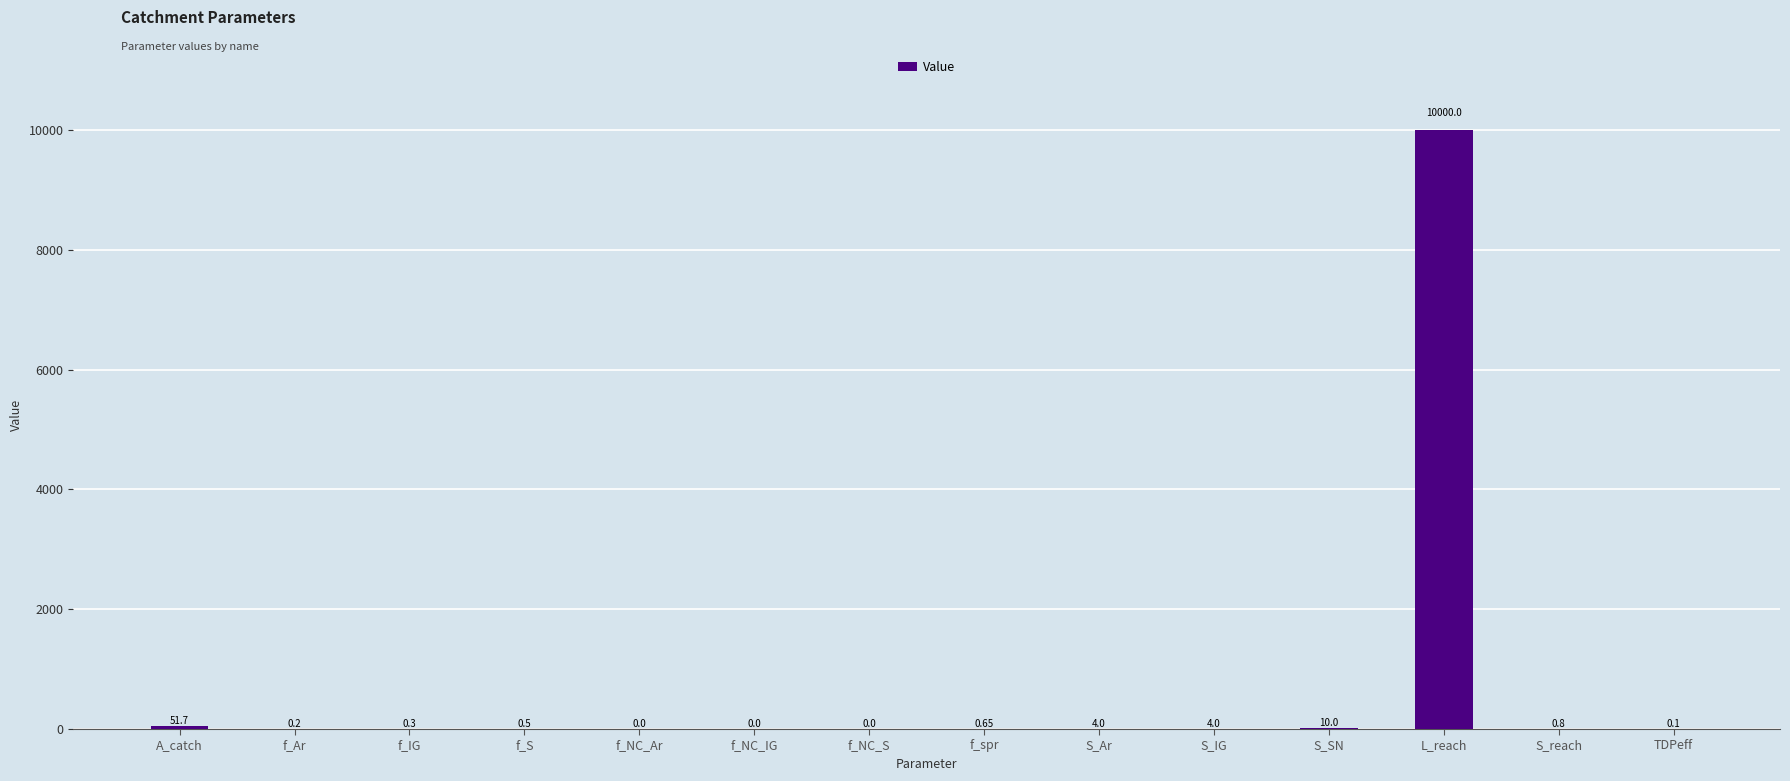

How many values exceed 0?

11